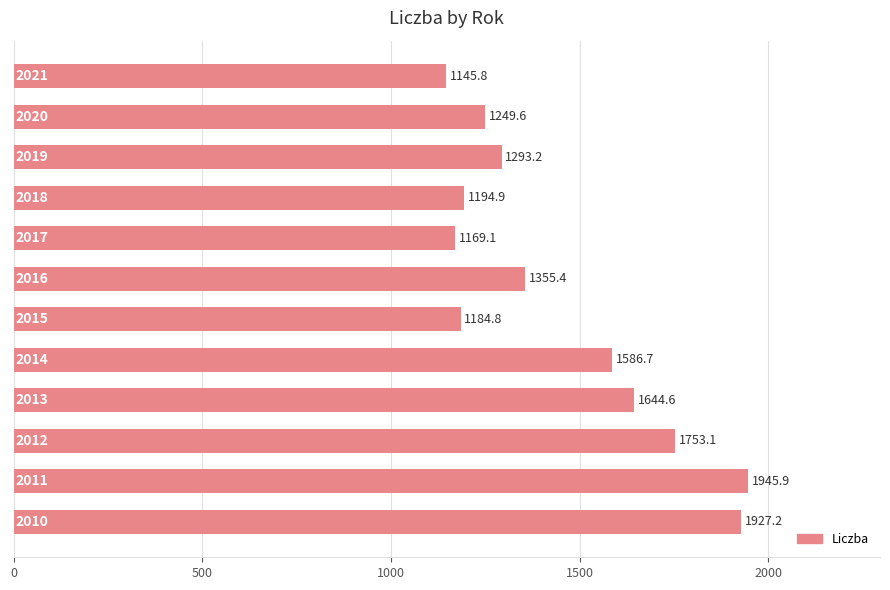

What is the average value?

1454.2